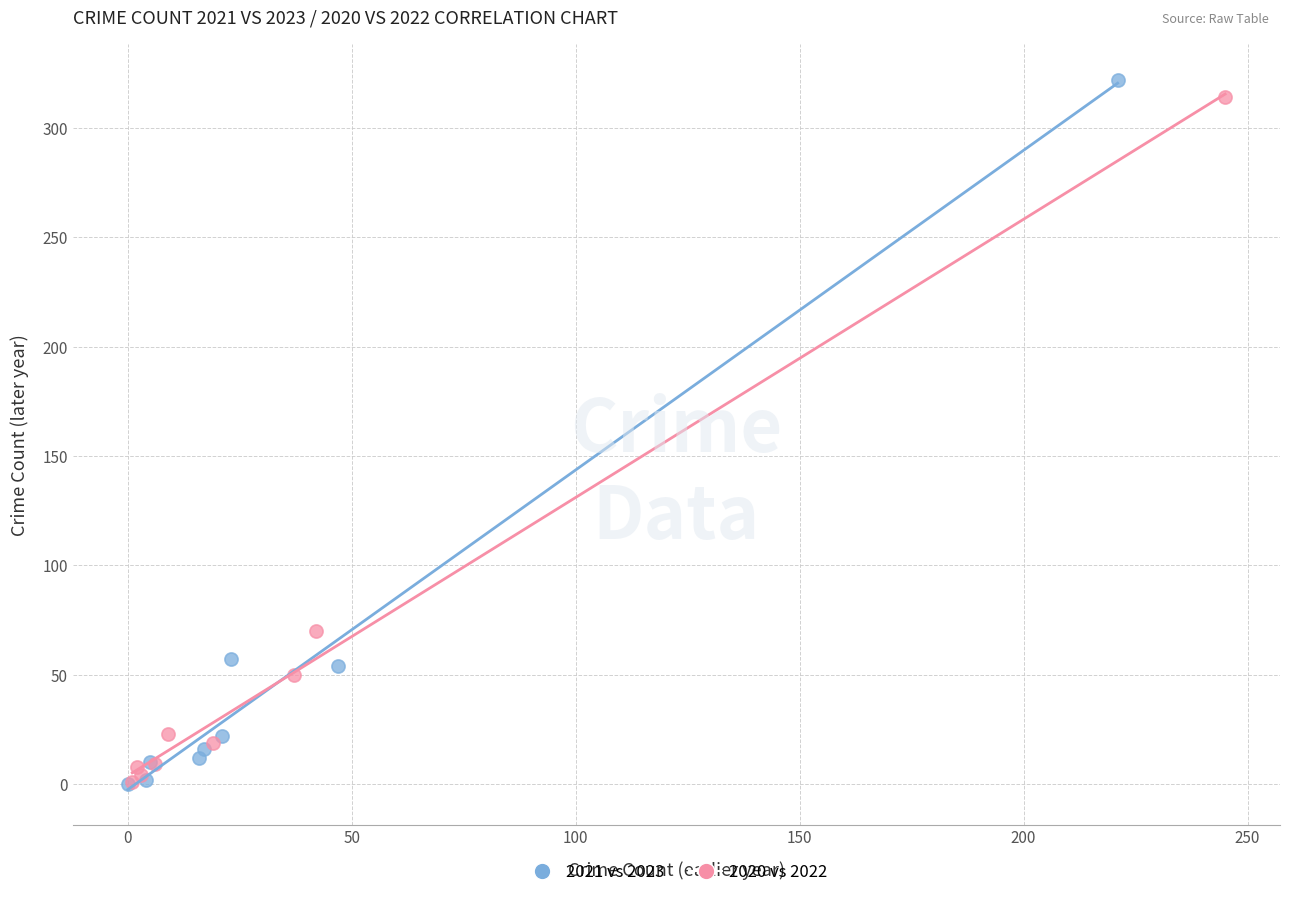

What are all the series names shown in the legend?

2021 vs 2023, 2020 vs 2022